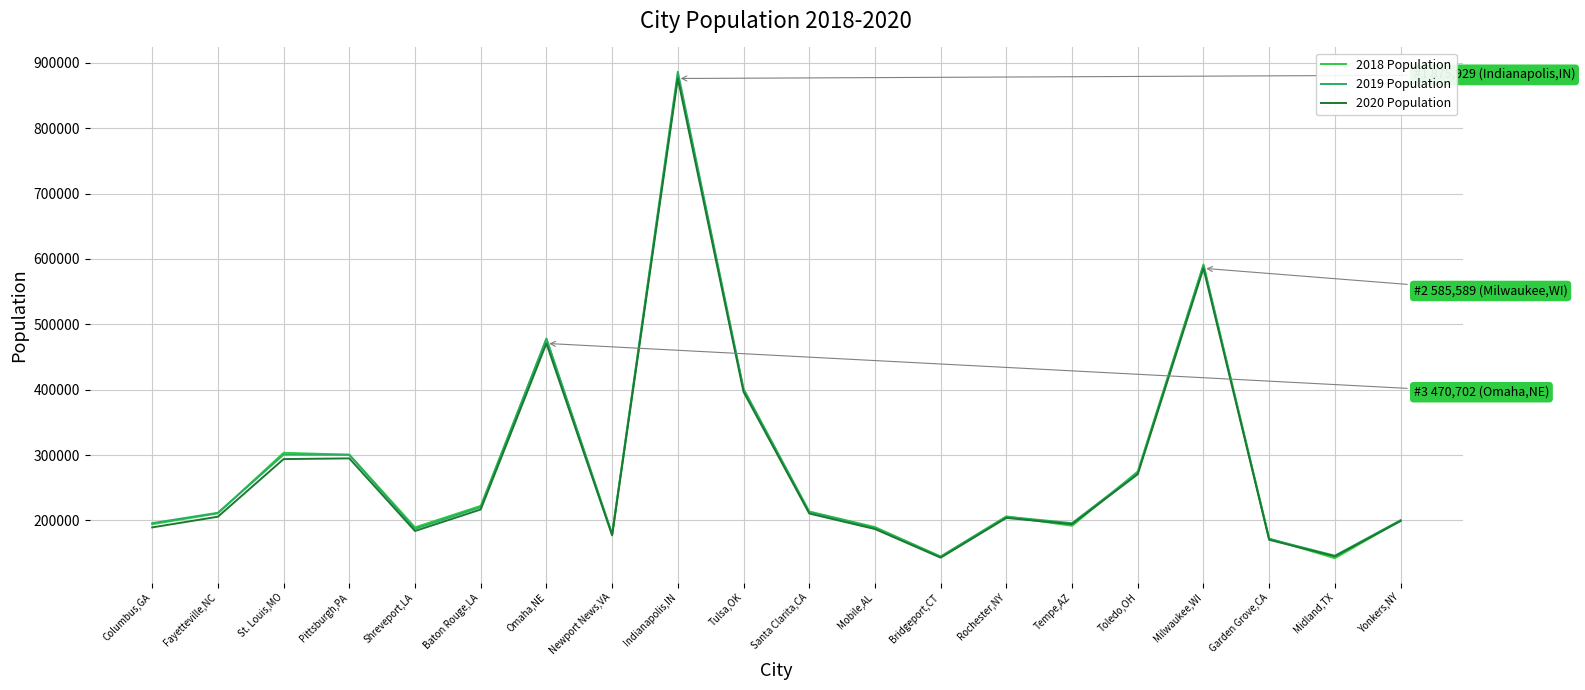

What is the smallest value displayed?

142173